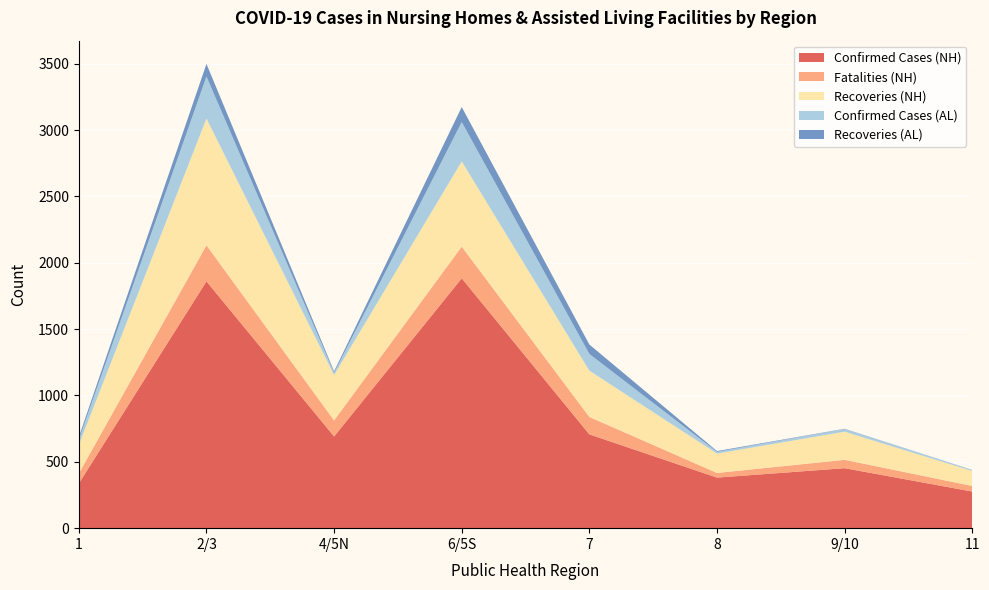

Reading left to right, transcribe all the data shown in this chart.

Confirmed Cases (NH): 337	1860	691	1883	707	381	452	276
Fatalities (NH): 75	272	121	239	131	35	63	42
Recoveries (NH): 216	955	342	642	349	146	212	113
Confirmed Cases (AL): 40	317	17	297	126	13	20	7
Recoveries (AL): 19	95	11	113	71	6	2	1